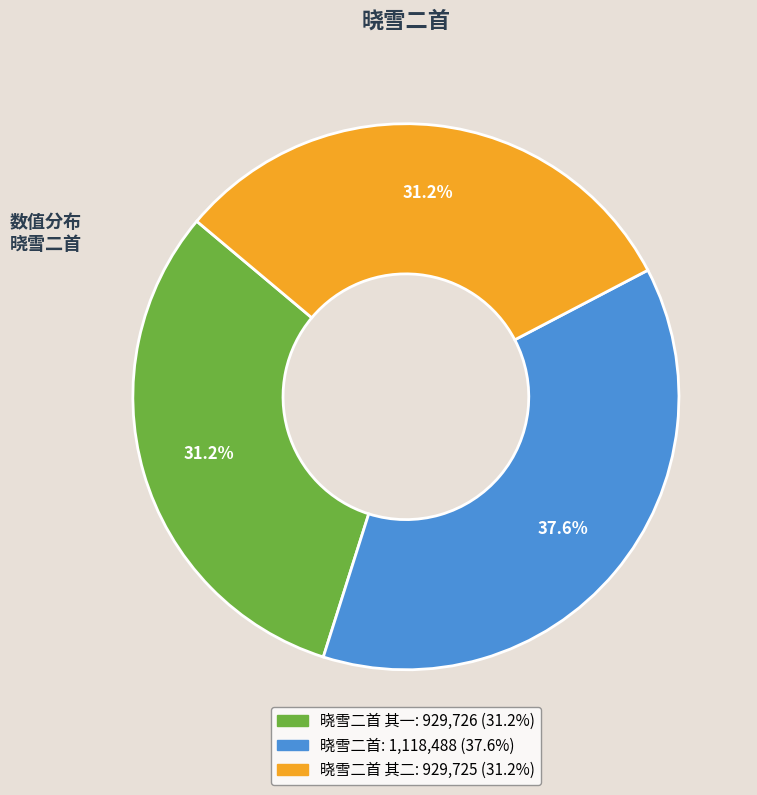

Is there any slice that represents more than half of the pie?

No